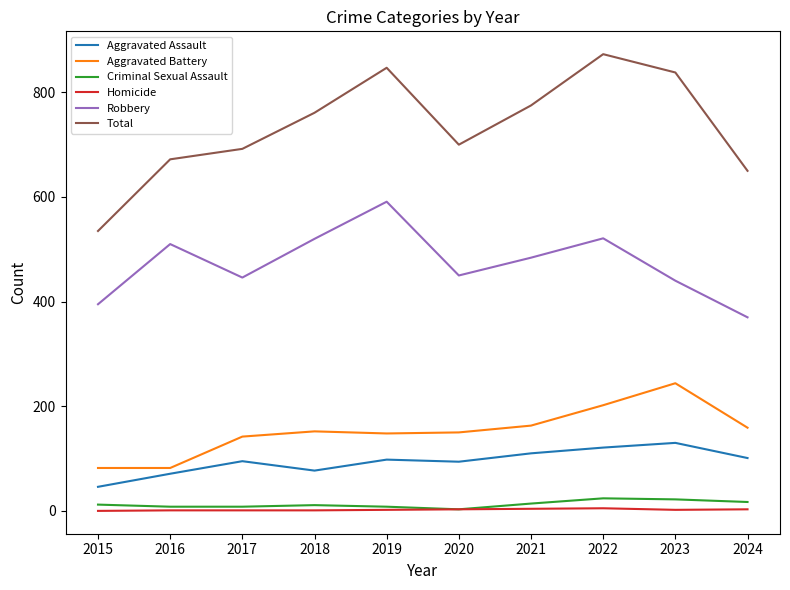

True or false: Aggravated Assault has a value of 110 at 2021.

True